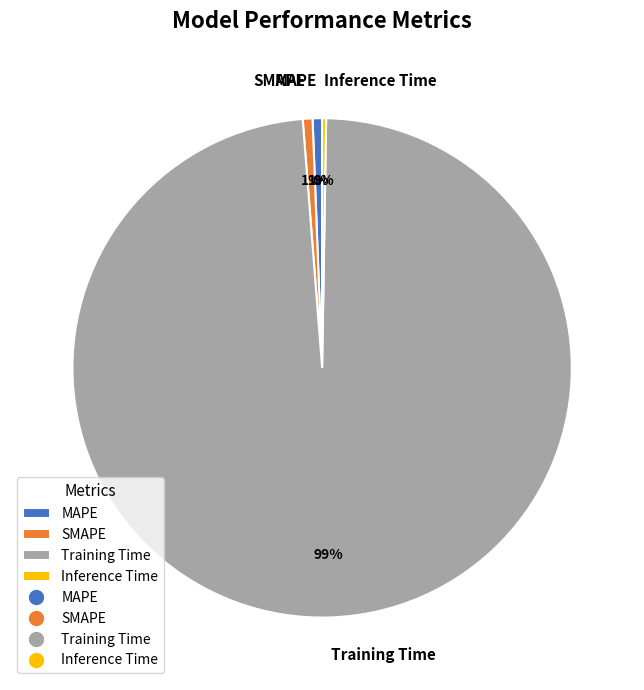

Is there any slice that represents more than half of the pie?

Yes